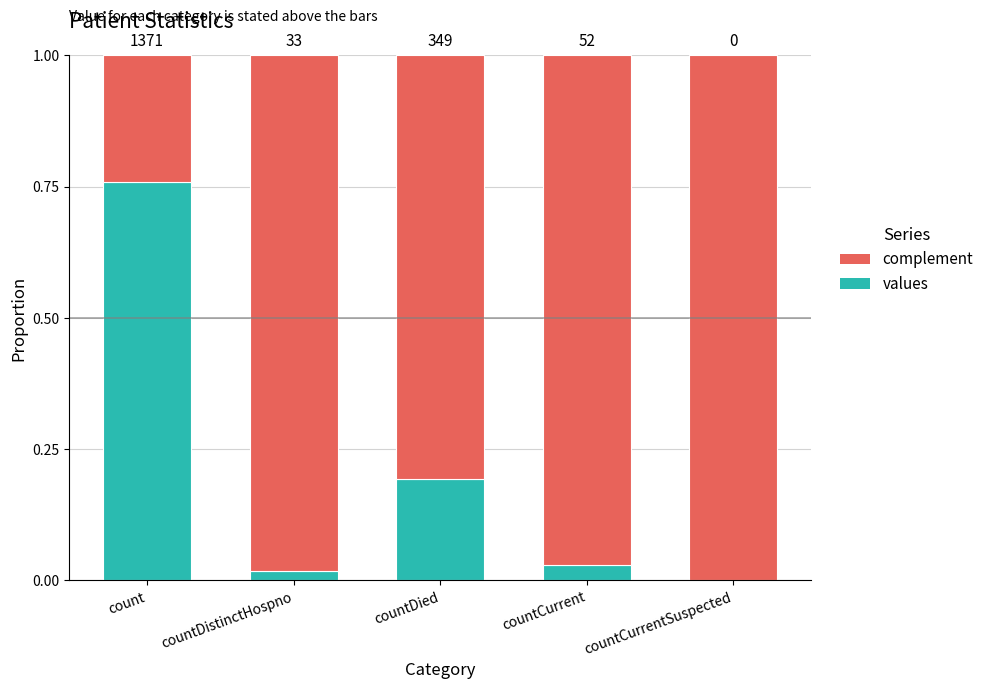

Which has a higher value, count or countCurrentSuspected?

count